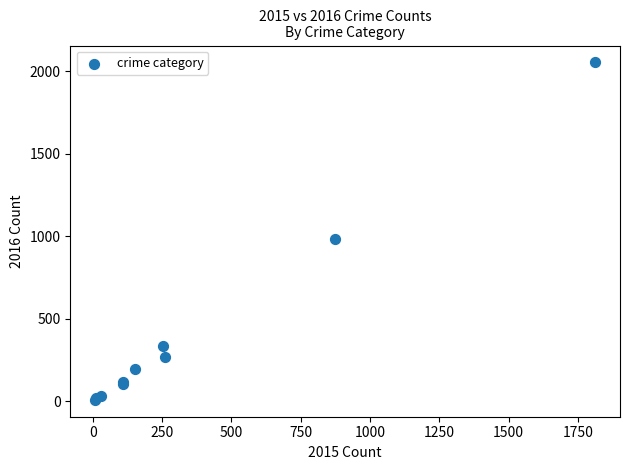

What Y value in the scatter plot is closest to 1030?

984